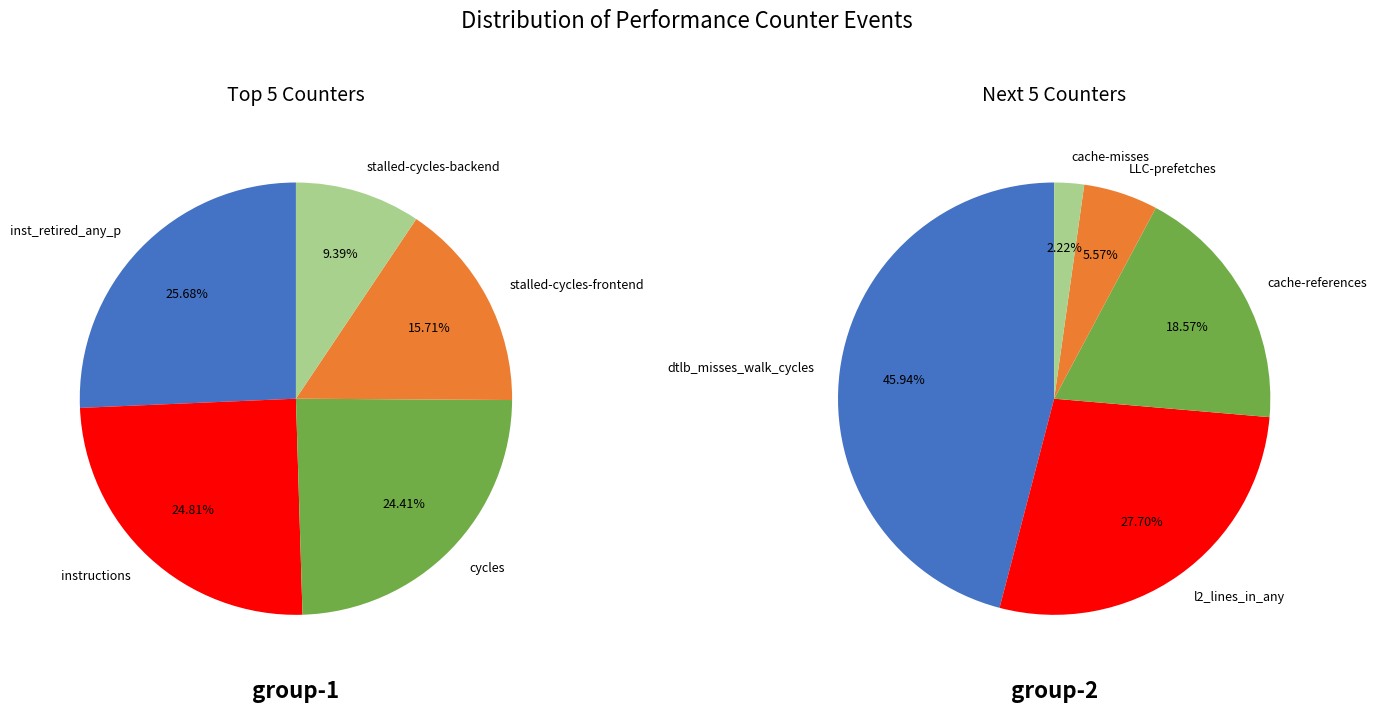

The cycles slice represents 12% of the pie. True or false?

False